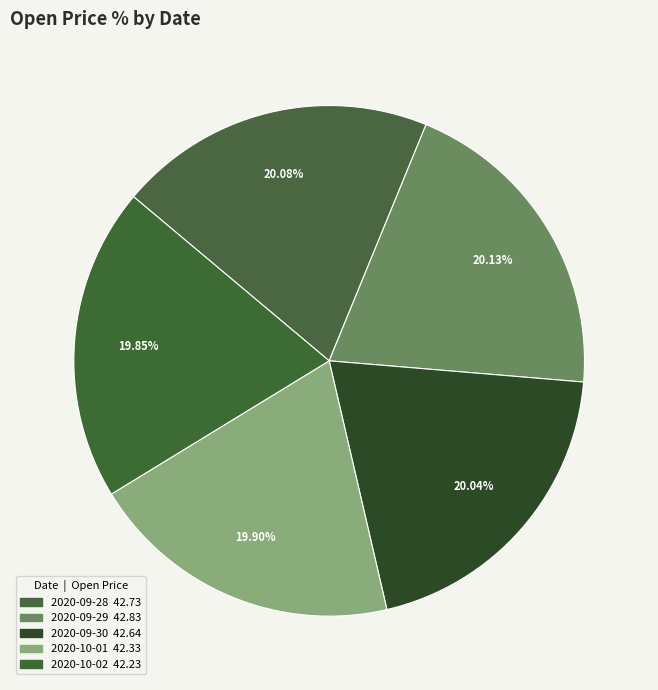

How many slices are in this pie chart?

5